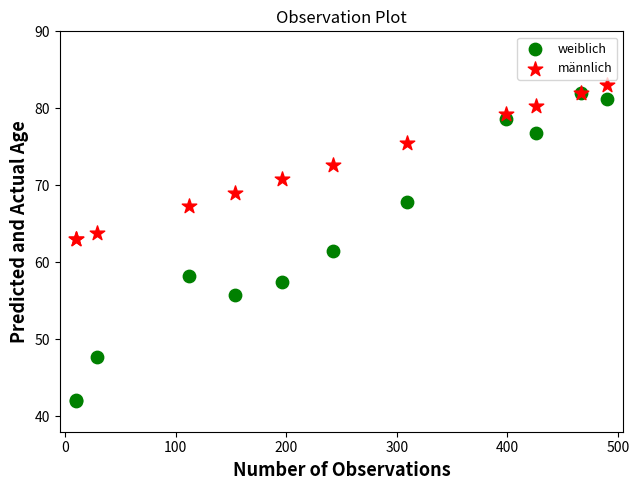

What are all the series names shown in the legend?

weiblich, männlich